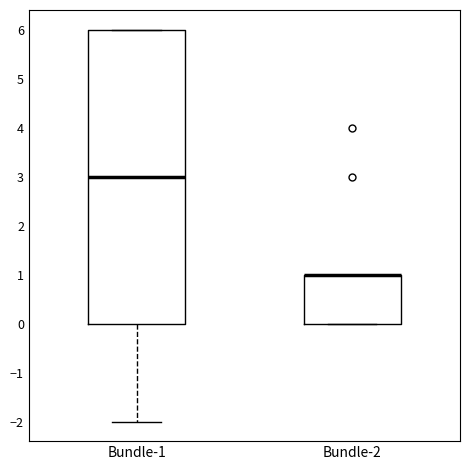

Reading left to right, transcribe this box plot: for each box, give where its median line is, the range the box spans, and where its two whiskers end, as read against the y-axis. The values are not printed on the chart, so give them approximately, as read against the axis.

Bundle-1: median 3, box 0 to 6, whiskers -2 to 6
Bundle-2: median 1 (drawn on the box's upper edge), box 0 to 1, whiskers 0 to 1